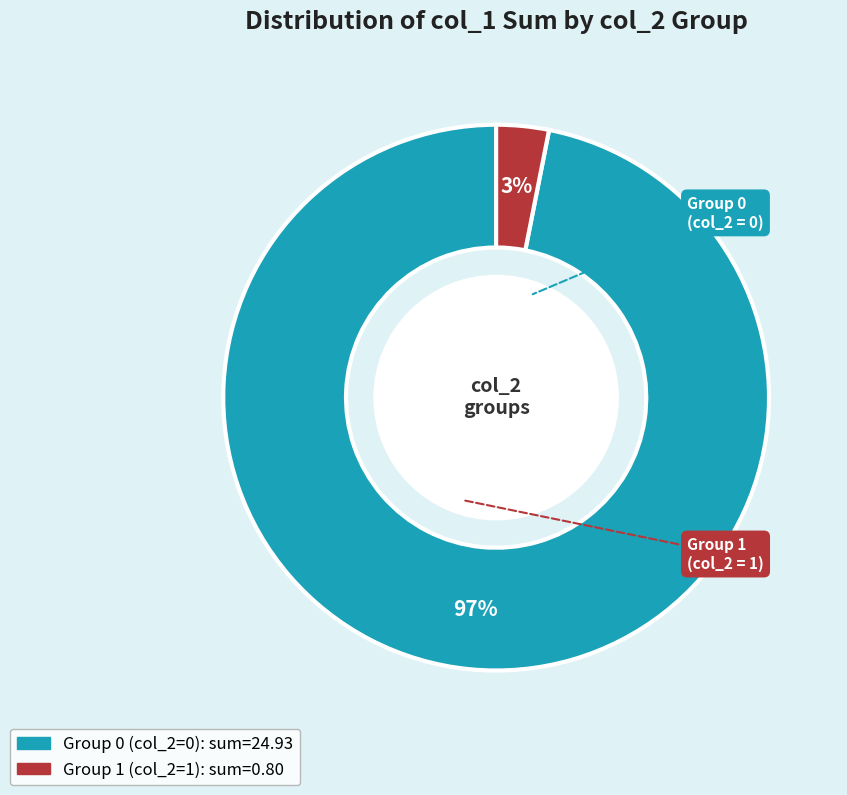

Does any single category account for the majority?

Yes